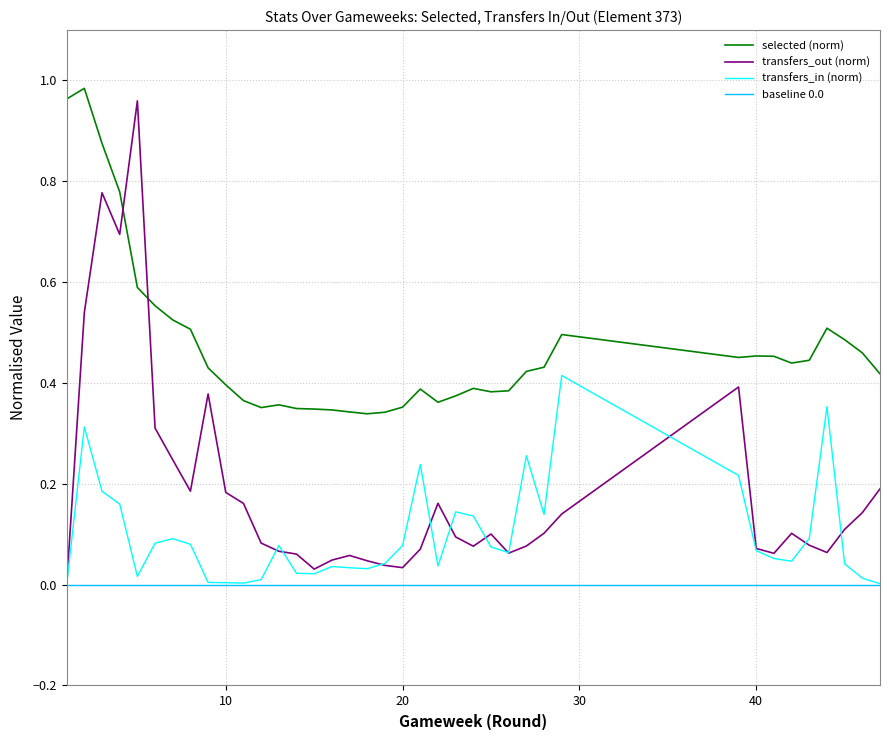

True or false: transfers_in (norm) and selected (norm) cross at least once.

False